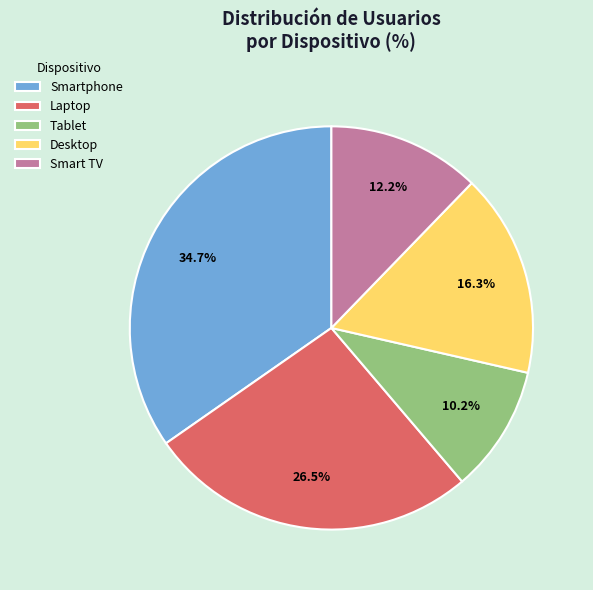

What is the smallest slice in the pie chart?

Tablet